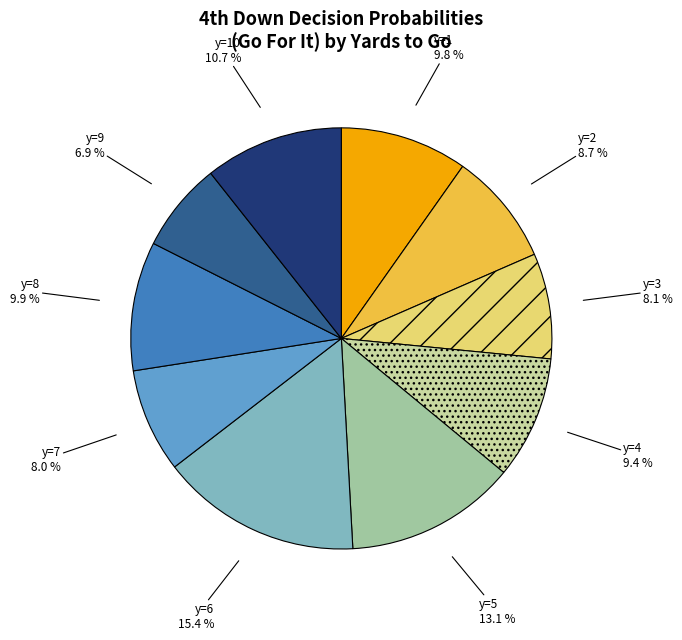

Is there a majority slice in this chart?

No